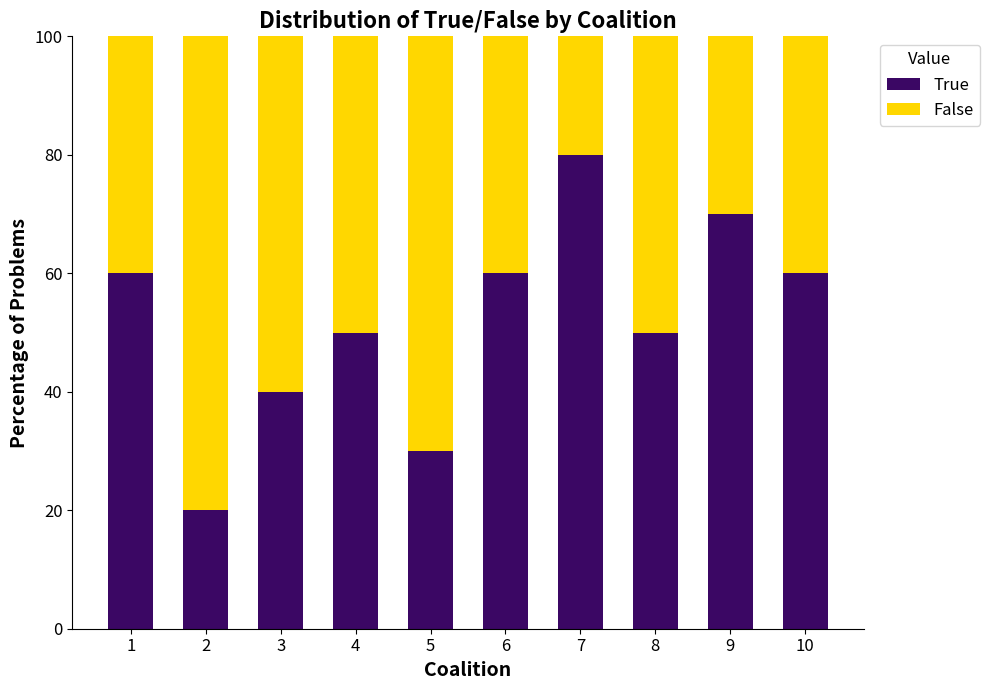

What is the total value across all series at 3?

100